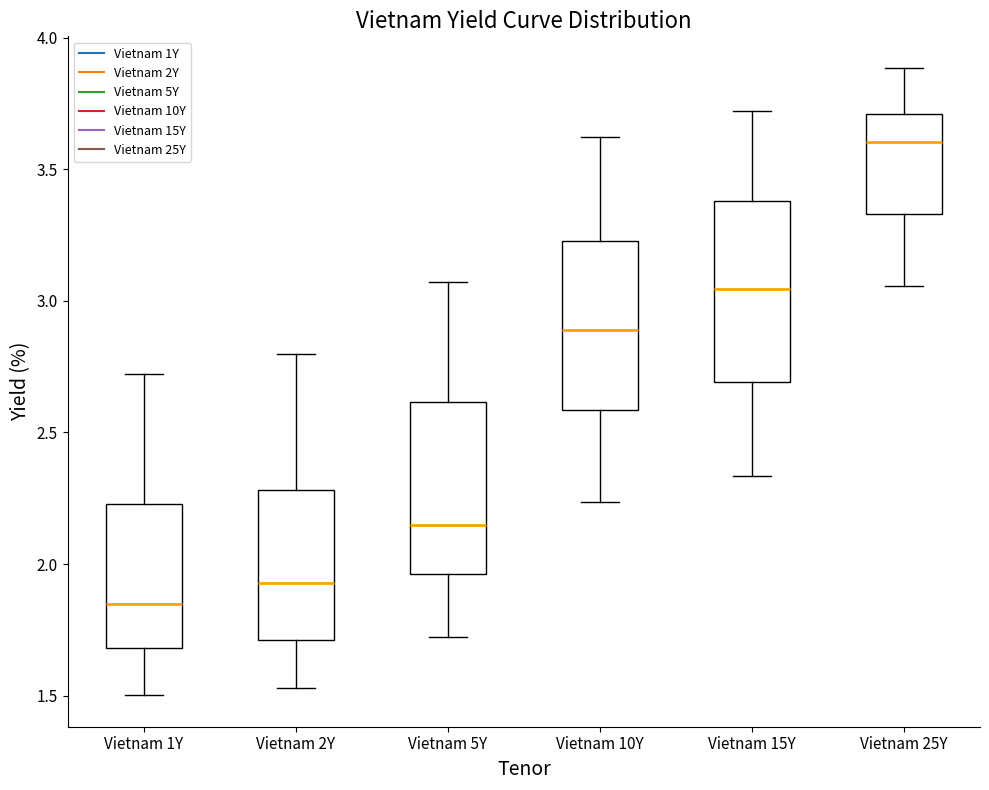

Where is the upper edge of the box for Vietnam 15Y on the y-axis? The values are not printed on the chart, so give them approximately, as read against the axis.

3.40